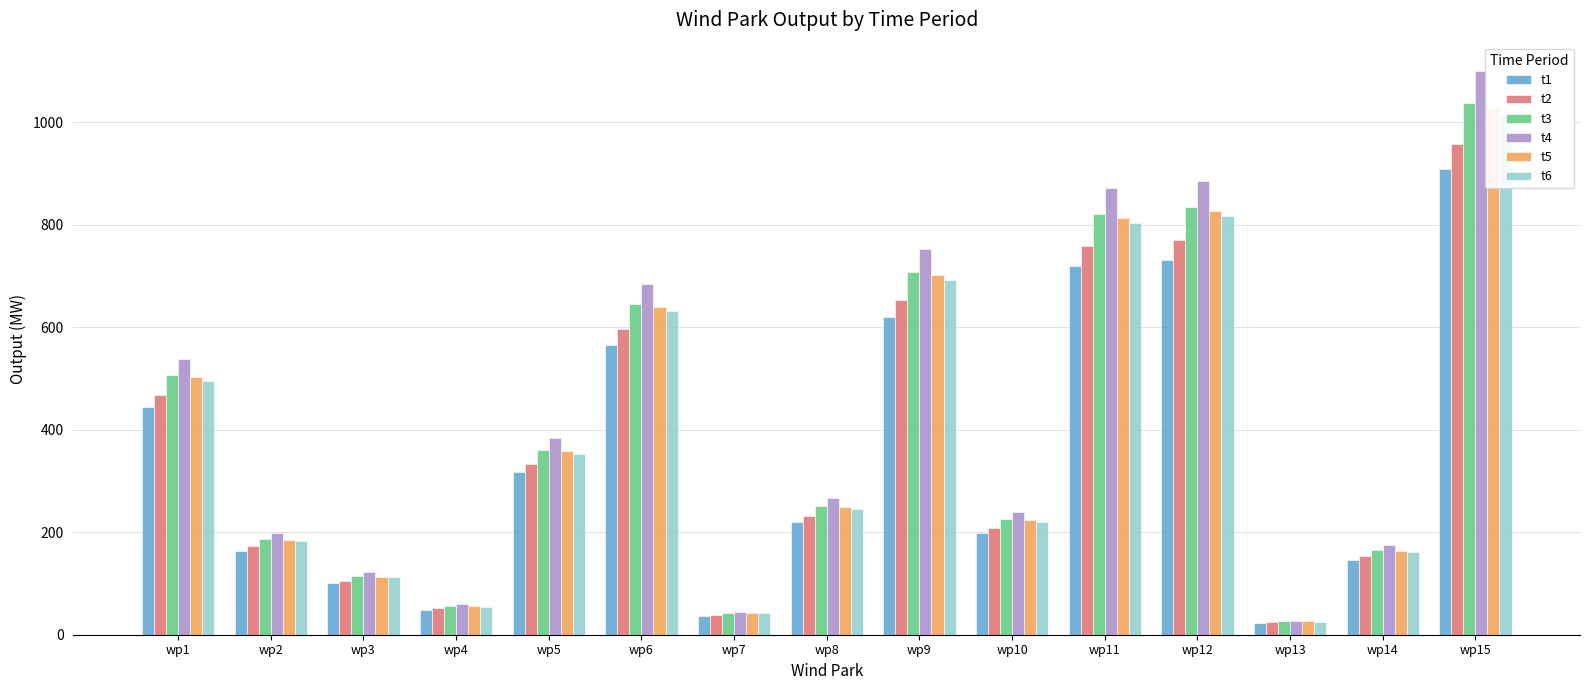

Reading left to right, extract all data points from this chart.

t1: wp1=444.4	wp2=163.9	wp3=100.3	wp4=49.1	wp5=316.5	wp6=565.7	wp7=37.2	wp8=219.7	wp9=620.6	wp10=197.7	wp11=719.7	wp12=731.7	wp13=22.8	wp14=144.9	wp15=908.4
t2: wp1=467.9	wp2=172.6	wp3=105.6	wp4=51.7	wp5=333.2	wp6=595.6	wp7=39.1	wp8=231.3	wp9=653.5	wp10=208.2	wp11=757.7	wp12=770.5	wp13=24.0	wp14=152.6	wp15=956.4
t3: wp1=507.1	wp2=187.0	wp3=114.4	wp4=56.1	wp5=361.2	wp6=645.6	wp7=42.4	wp8=250.7	wp9=708.2	wp10=225.6	wp11=821.3	wp12=835.1	wp13=26.0	wp14=165.4	wp15=1036.6
t4: wp1=538.1	wp2=198.4	wp3=121.4	wp4=59.5	wp5=383.2	wp6=685.1	wp7=45.0	wp8=266.1	wp9=751.5	wp10=239.4	wp11=871.5	wp12=886.1	wp13=27.6	wp14=175.5	wp15=1100.0
t5: wp1=502.4	wp2=185.3	wp3=113.3	wp4=55.5	wp5=357.8	wp6=639.6	wp7=42.0	wp8=248.4	wp9=701.6	wp10=223.5	wp11=813.6	wp12=827.3	wp13=25.8	wp14=163.9	wp15=1027.0
t6: wp1=495.7	wp2=182.8	wp3=111.8	wp4=54.8	wp5=353.0	wp6=631.0	wp7=41.5	wp8=245.1	wp9=692.3	wp10=220.5	wp11=802.7	wp12=816.2	wp13=25.4	wp14=161.7	wp15=1013.2